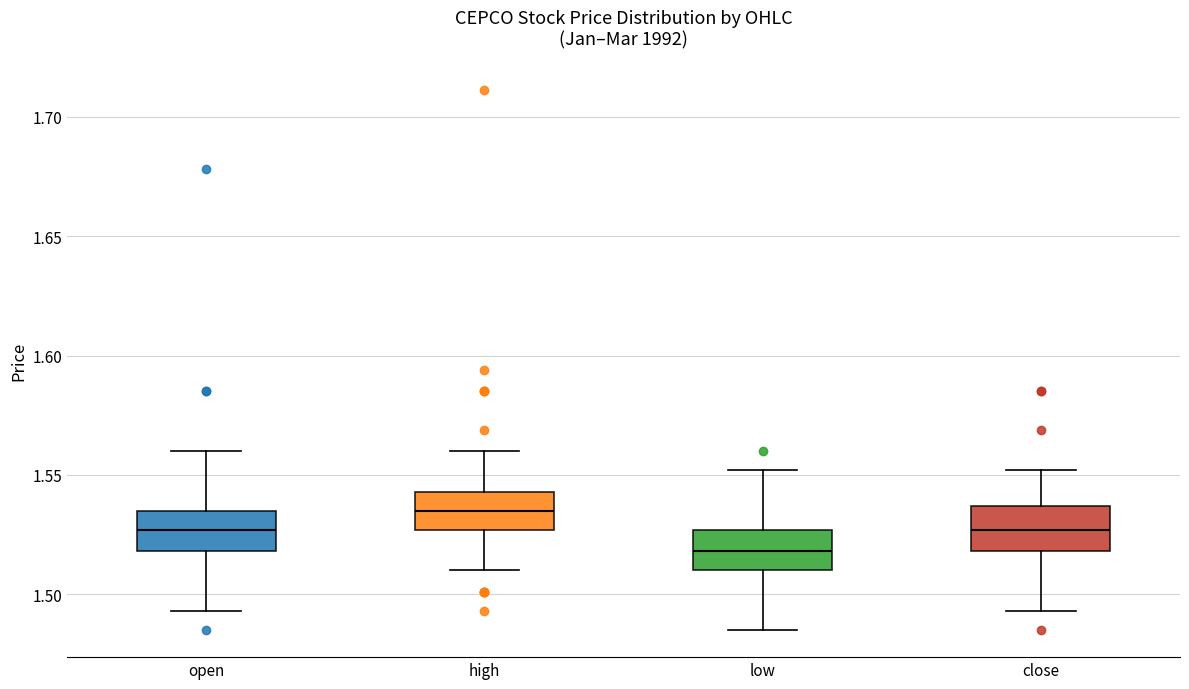

Which box's median line is the highest?

high